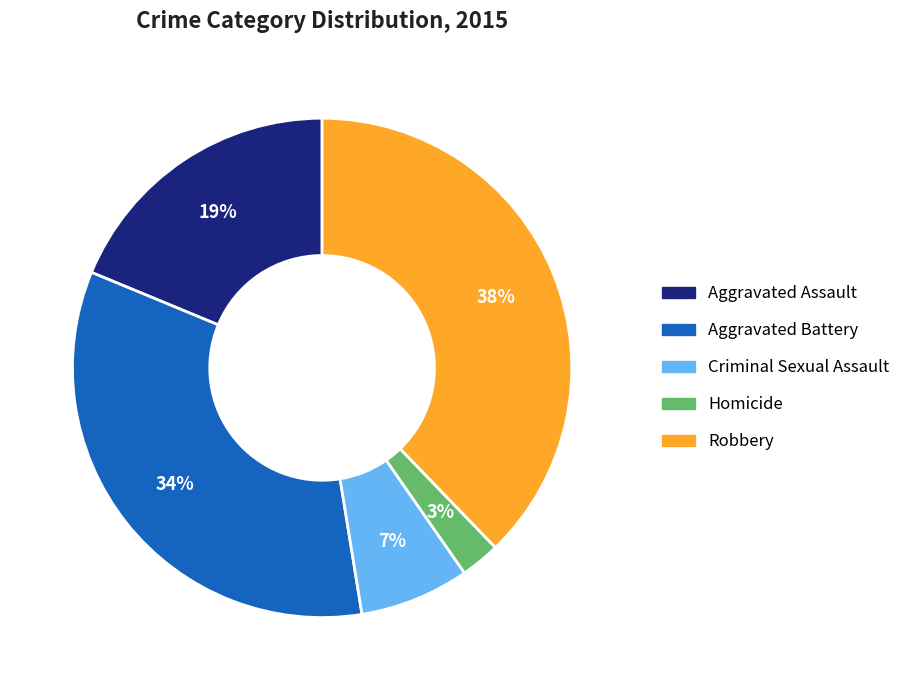

Do Criminal Sexual Assault and Homicide together represent more than half of the pie?

No